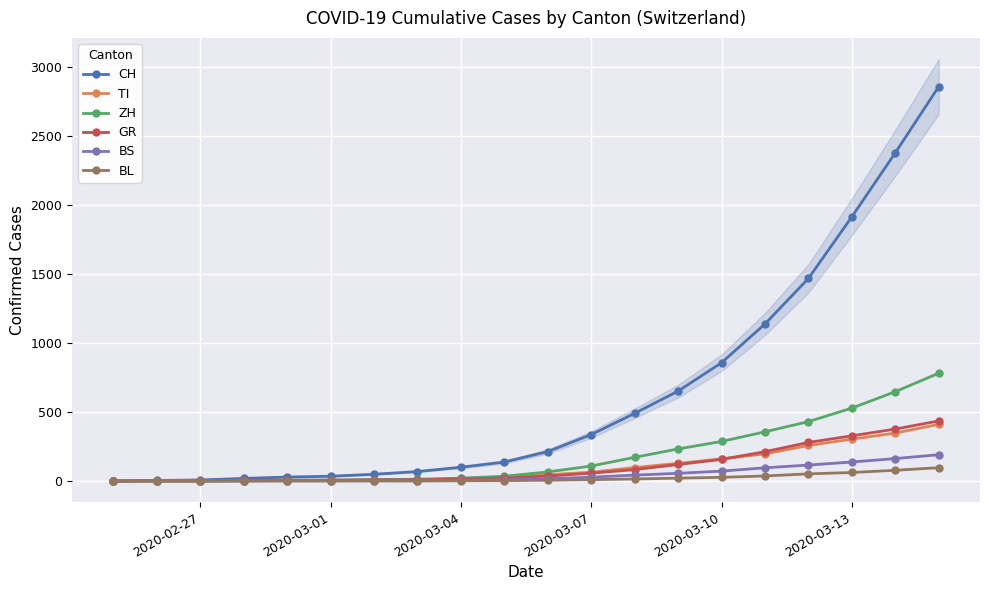

How many values in TI are above zero?

19